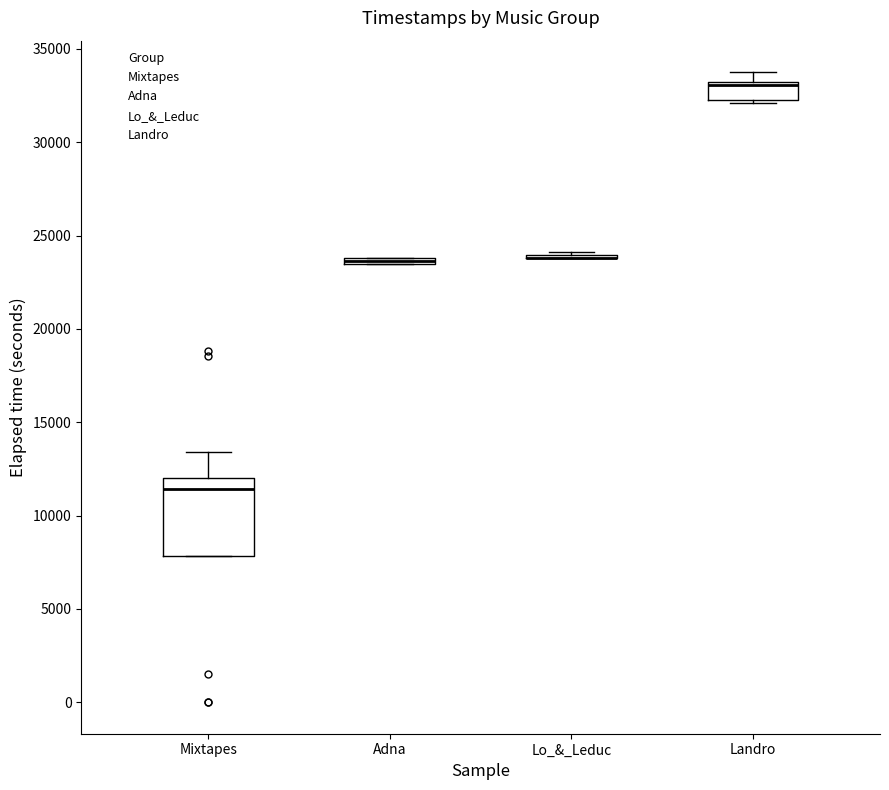

Where is the upper edge of the box for Adna on the y-axis? The values are not printed on the chart, so give them approximately, as read against the axis.

24000